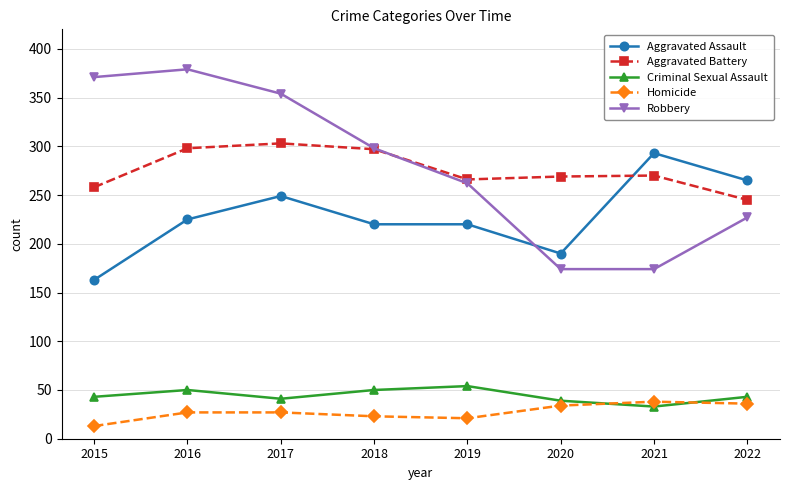

Read the Aggravated Battery value at 2018, to the nearest 5.

295